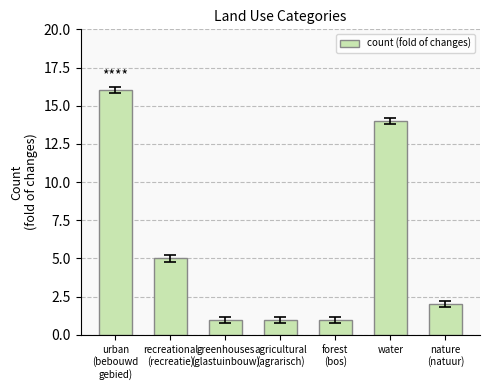

What is the greatest value displayed?

16